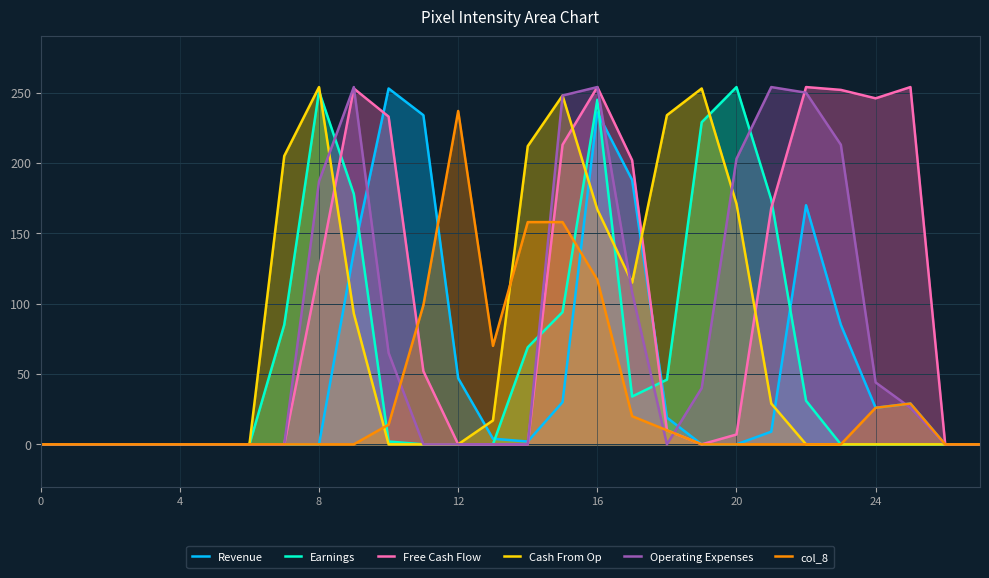

What is the difference between the second highest and minimum values in the Operating Expenses series?

254